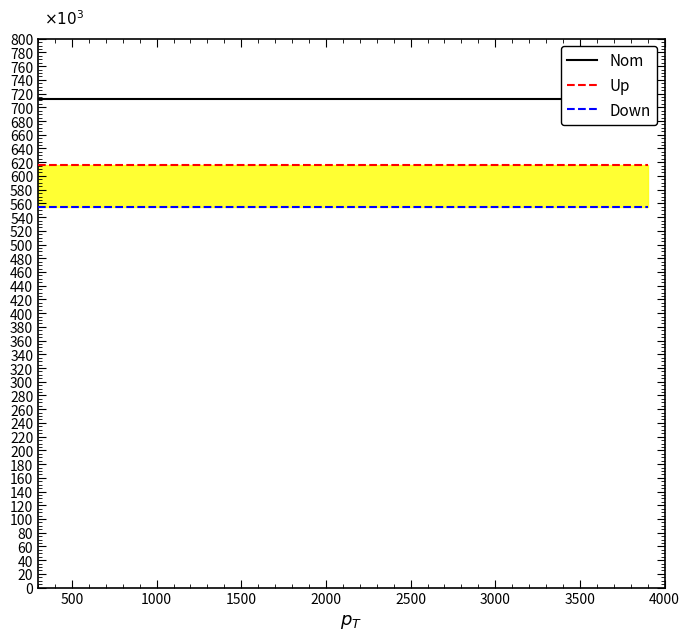

List the series in order of their overall mean, lowest first.

Down, Up, Nom